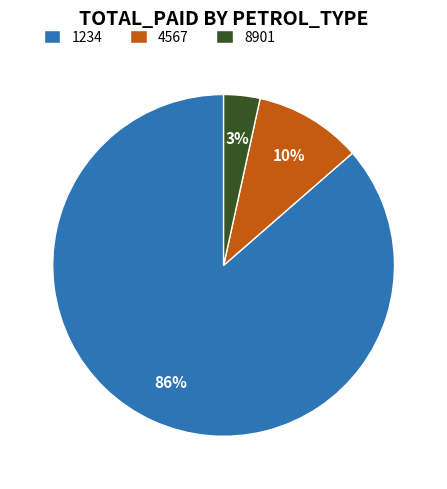

Combined, do 1234 and 4567 account for over 50%?

Yes